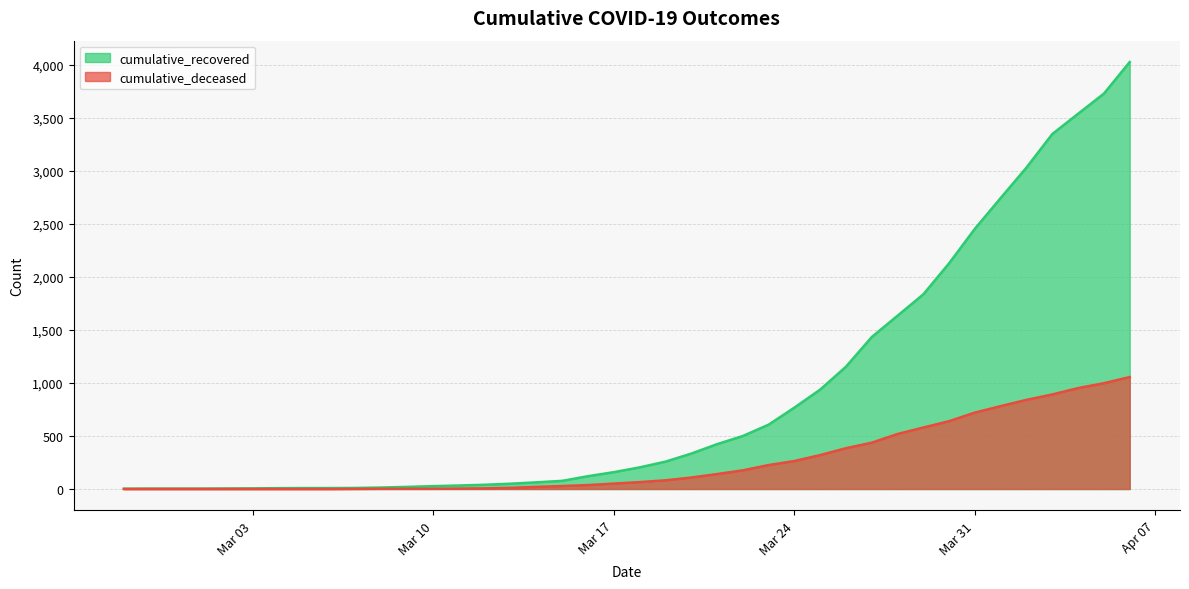

Does the chart display data point markers on the line(s)?

No